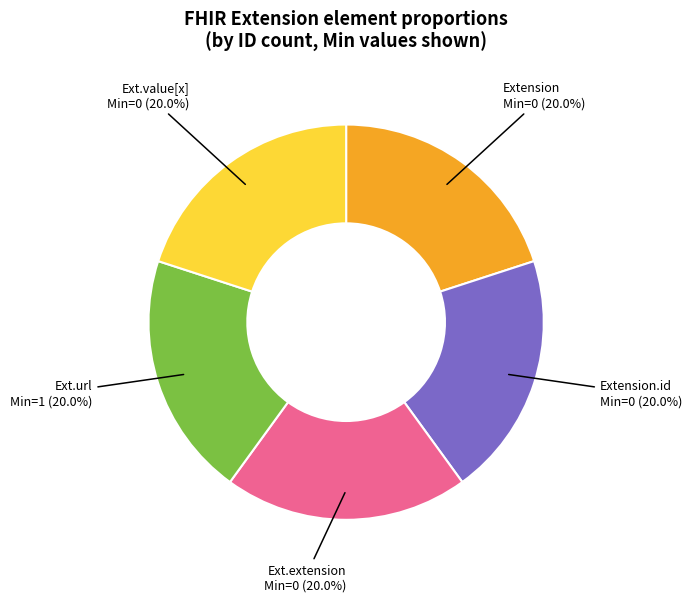

To the nearest percent, what is the average slice percentage?

20%